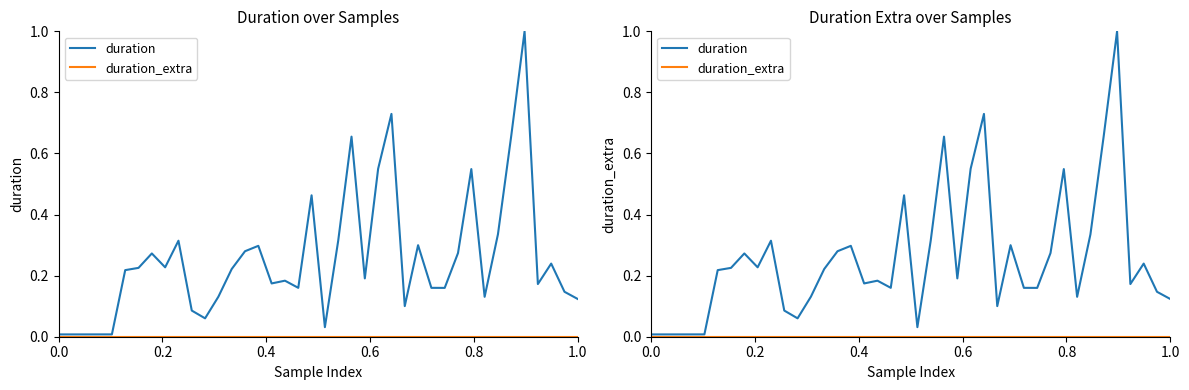

Reading right to left, list all the values displayed in this chart.

duration: 0.1	0.1	0.2	0.2	1.0	0.7	0.3	0.1	0.5	0.3	0.2	0.2	0.3	0.1	0.7	0.5	0.2	0.7	0.3	0.0	0.5	0.2	0.2	0.2	0.3	0.3	0.2	0.1	0.1	0.1	0.3	0.2	0.3	0.2	0.2	0.0	0.0	0.0	0.0	0.0
duration_extra: 0.0	0.0	0.0	0.0	0.0	0.0	0.0	0.0	0.0	0.0	0.0	0.0	0.0	0.0	0.0	0.0	0.0	0.0	0.0	0.0	0.0	0.0	0.0	0.0	0.0	0.0	0.0	0.0	0.0	0.0	0.0	0.0	0.0	0.0	0.0	0.0	0.0	0.0	0.0	0.0